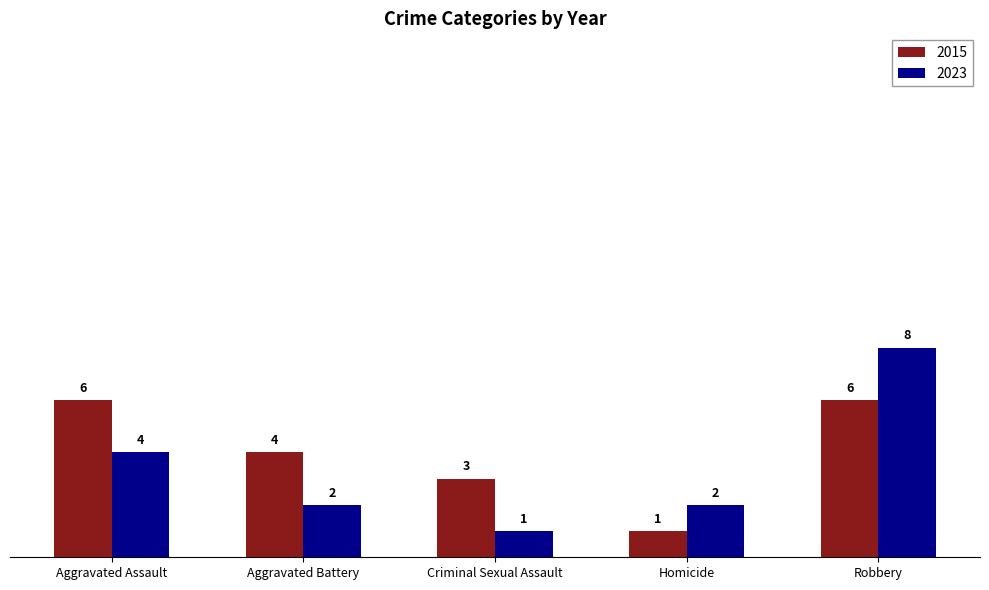

Is it true that 2015 equals 2 at Aggravated Battery?

False